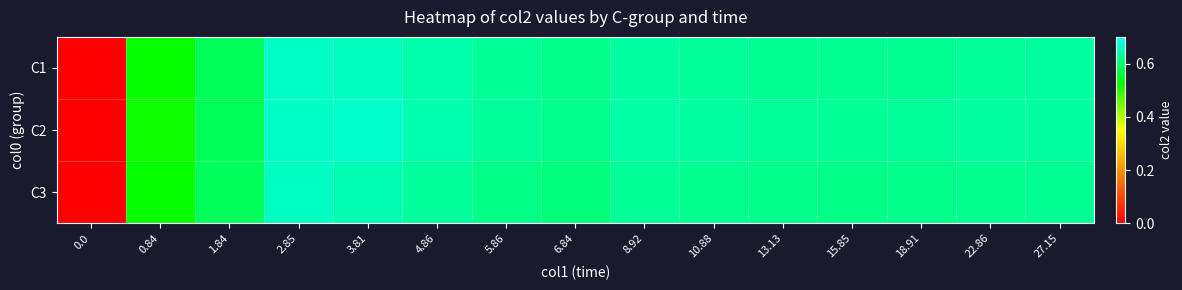

Rank the series by their average value, from lowest to highest.

C3, C1, C2